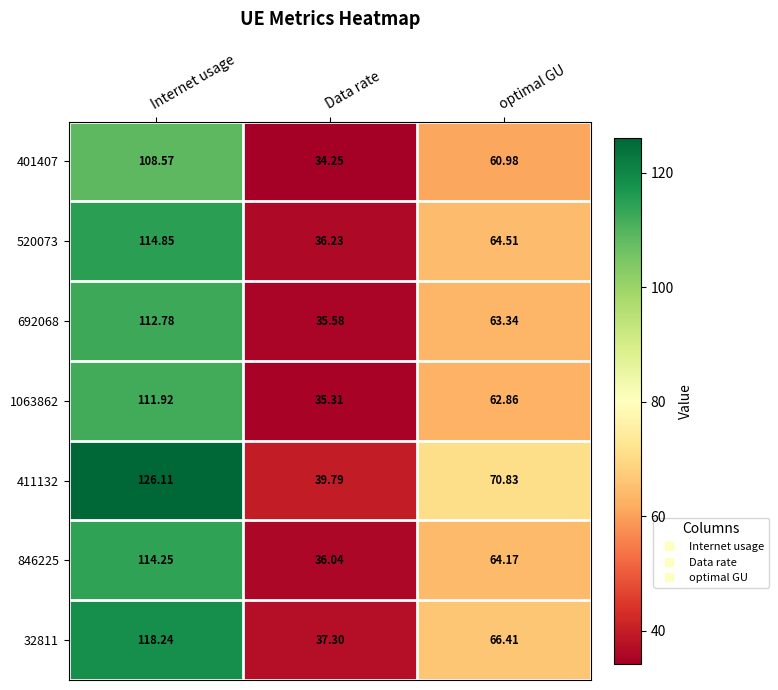

Which label corresponds to the smallest value in the chart?

Data rate